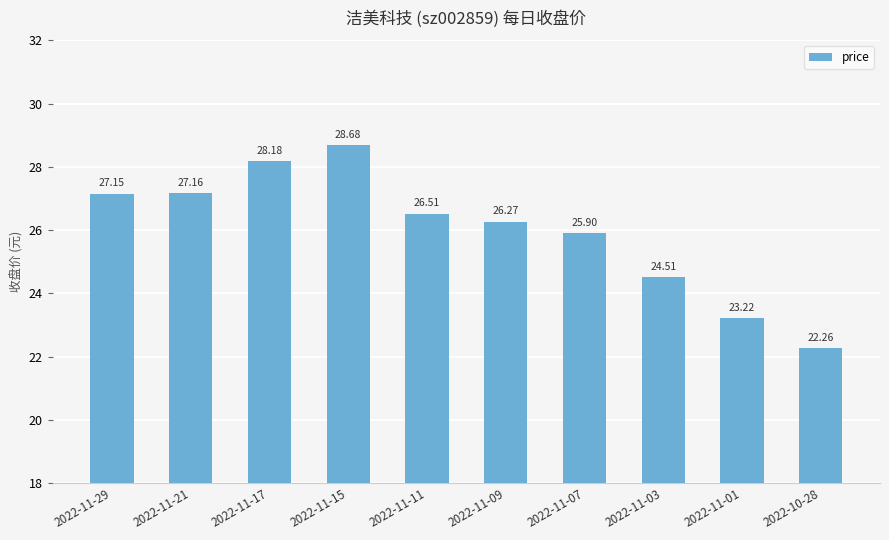

Which has a higher value, 2022-11-21 or 2022-11-29?

2022-11-21